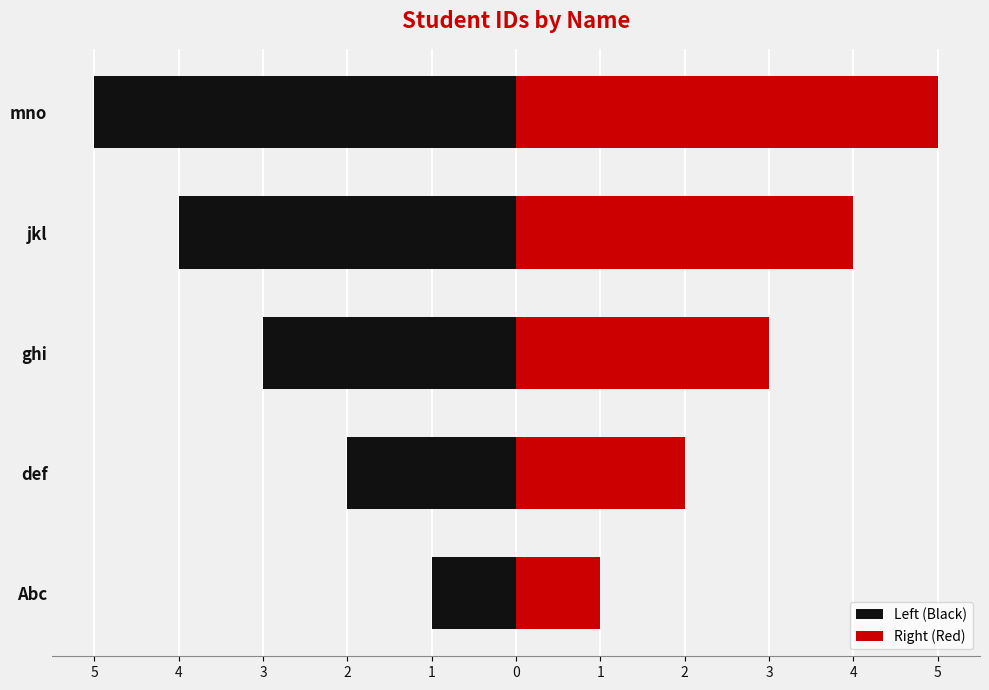

What is the difference between the maximum and minimum values in the Left (Black) series?

4